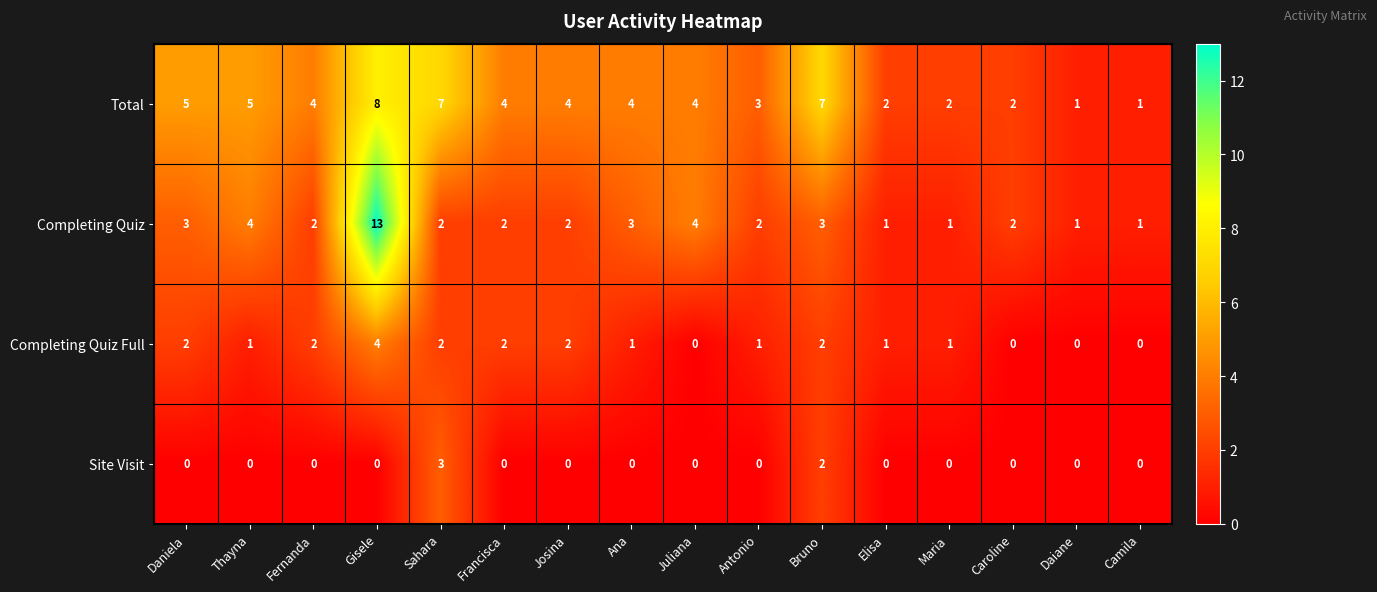

What is the sum of all Total values?

63